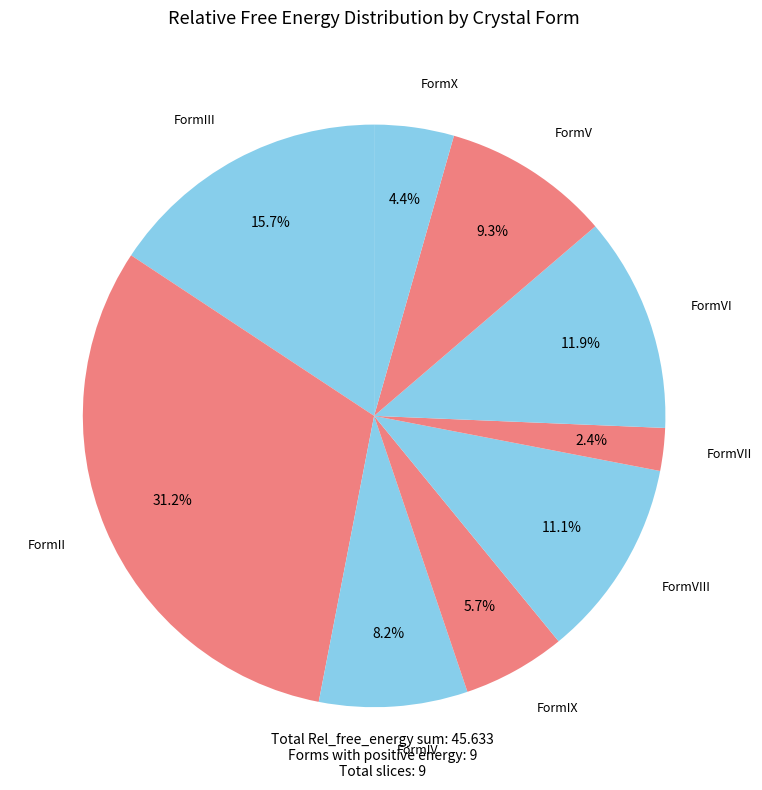

How many segments does this pie chart have?

9